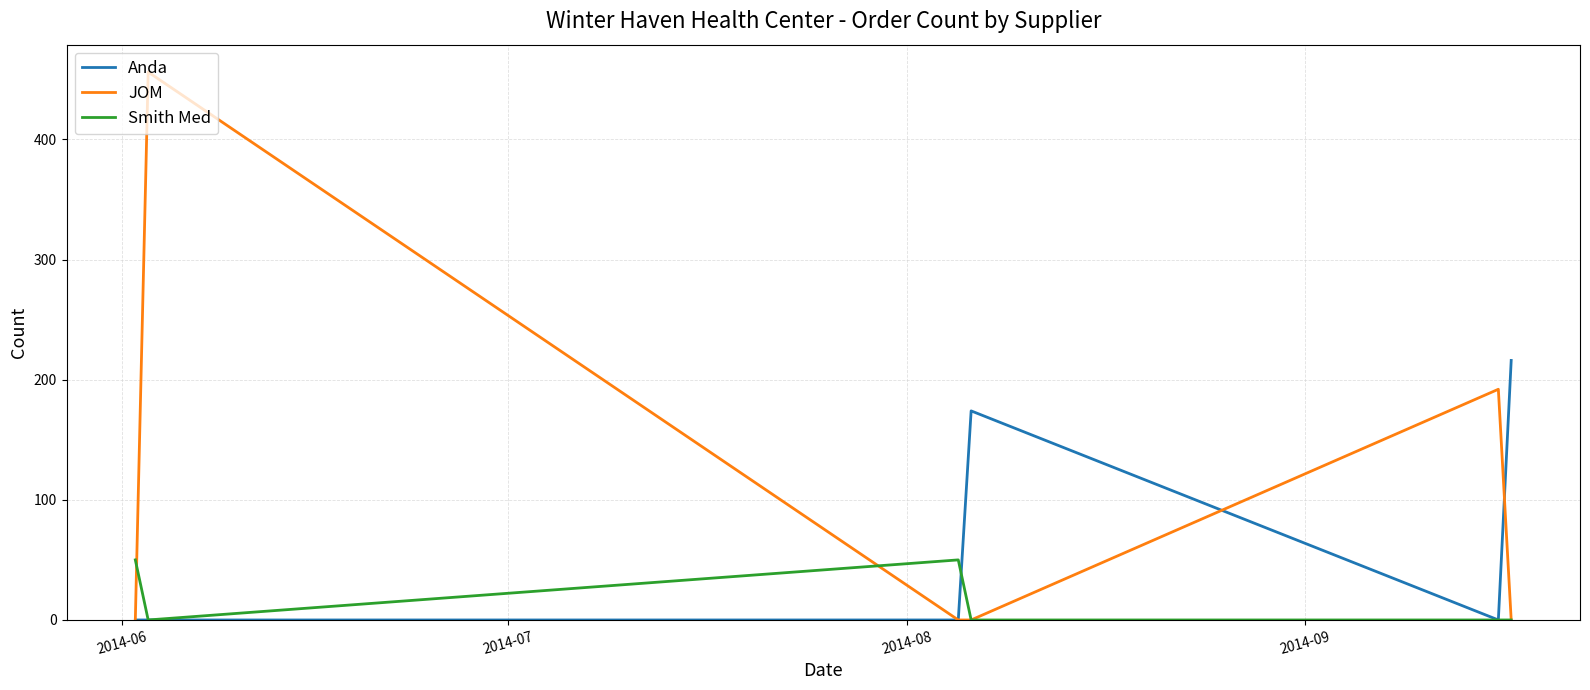

Rank the series by their average value, from highest to lowest.

JOM, Anda, Smith Med